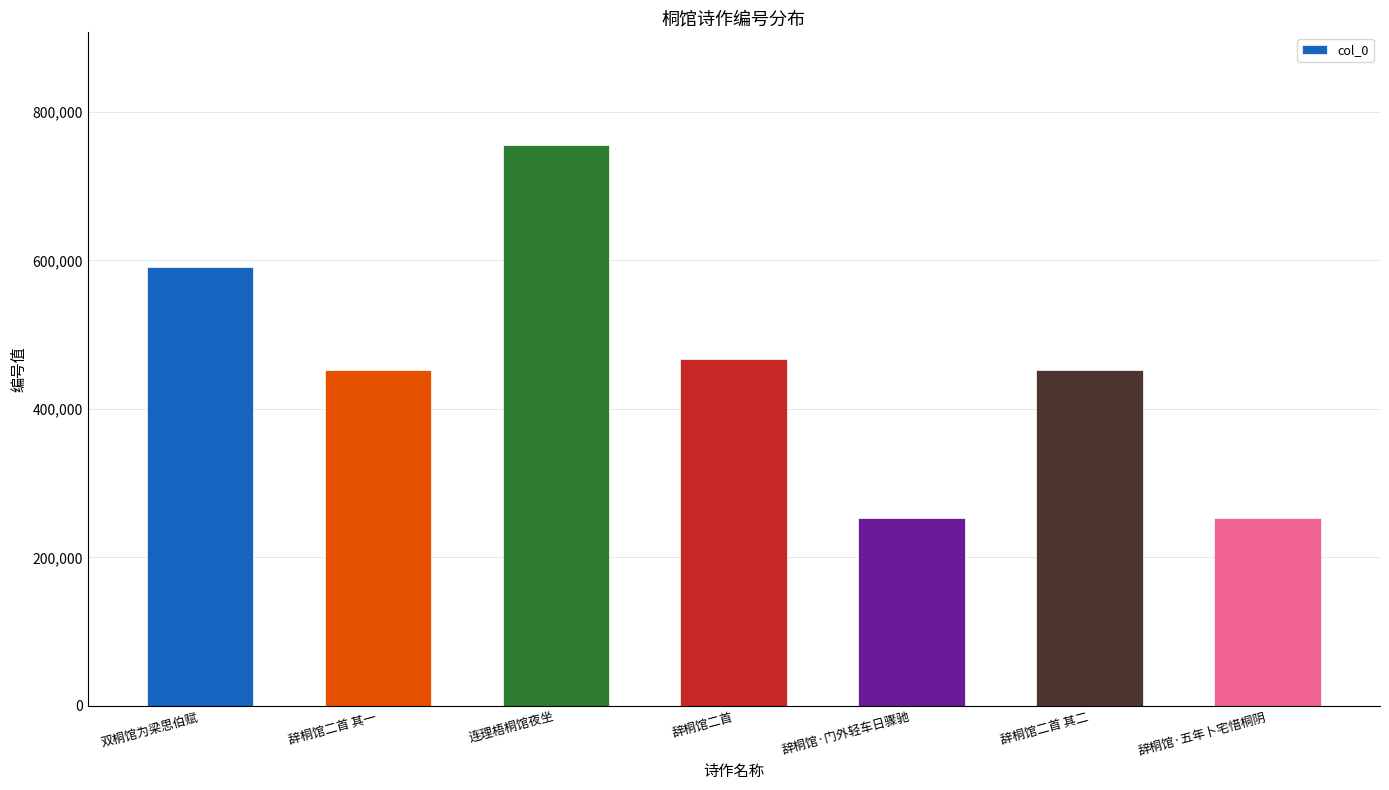

What is the sum of all values?

3227131